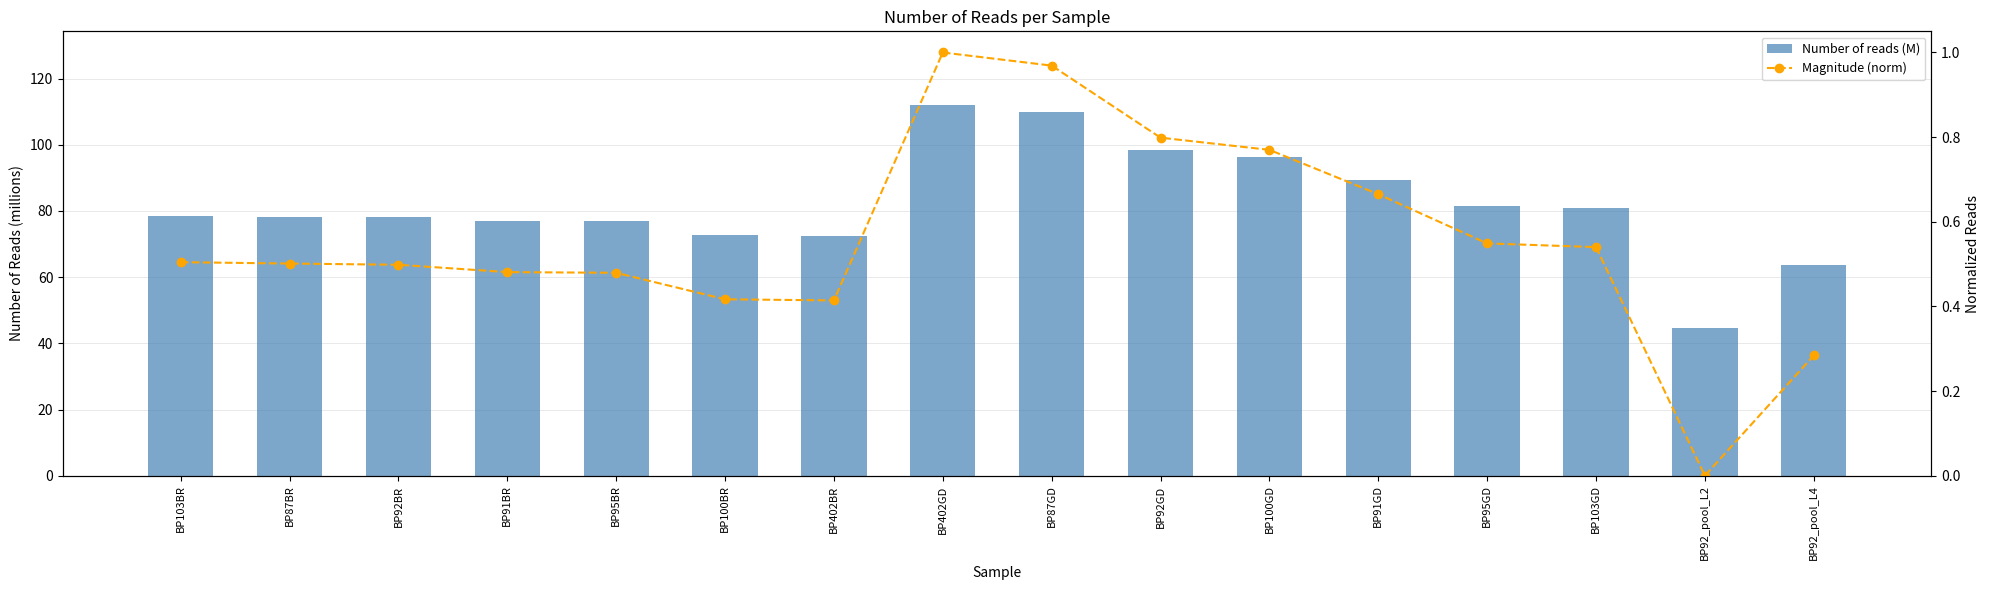

Rank the series by their maximum value, from lowest to highest.

Magnitude (norm), Number of reads (M)